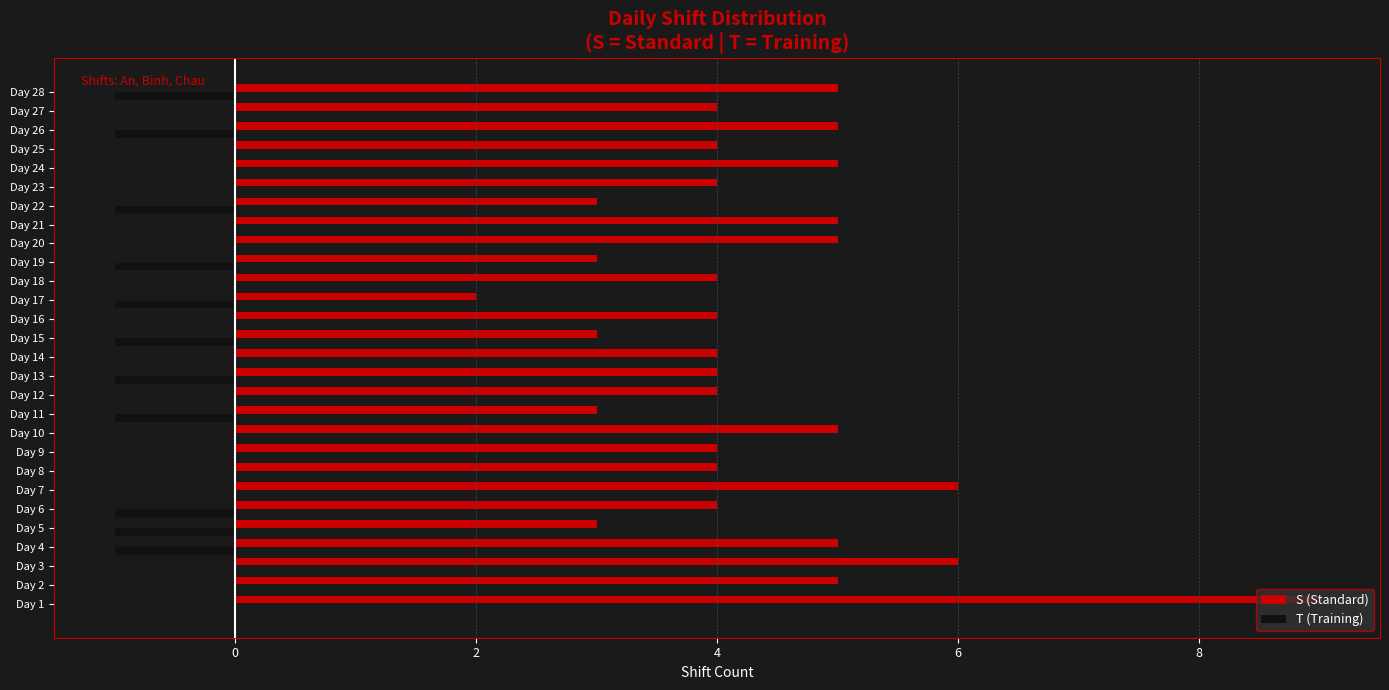

True or false: S (Standard) has a value of 9 at Day 1.

True